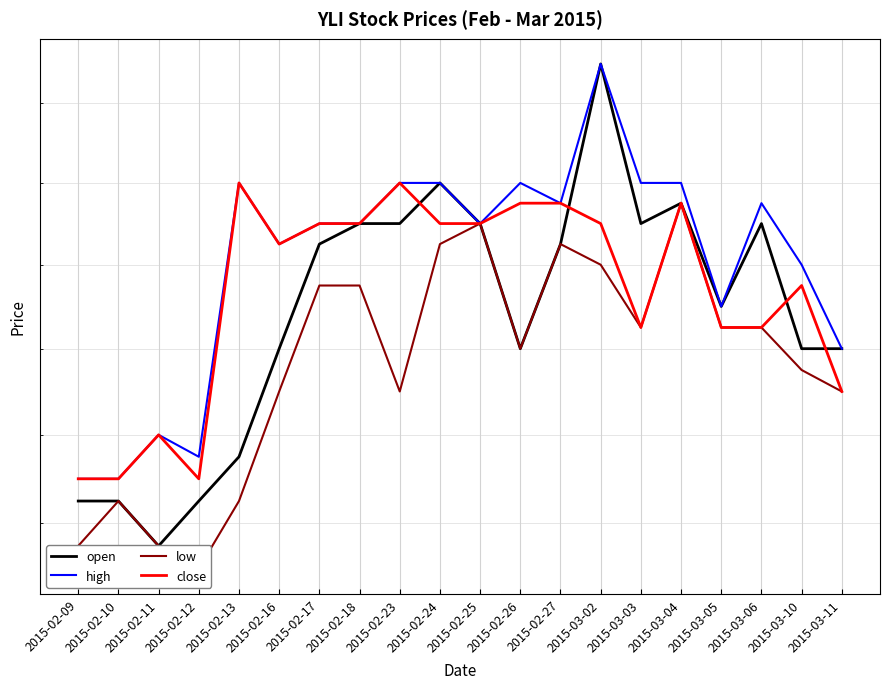

What is the label of the 10th point from the left?

2015-02-24